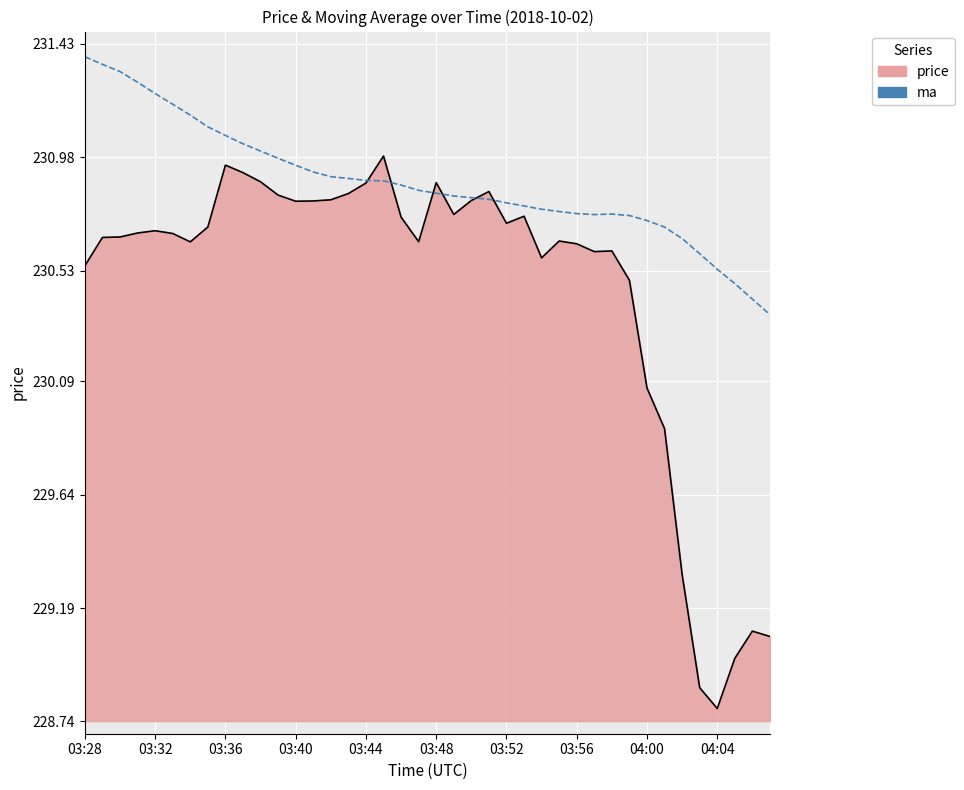

What is the minimum value for price?

228.8